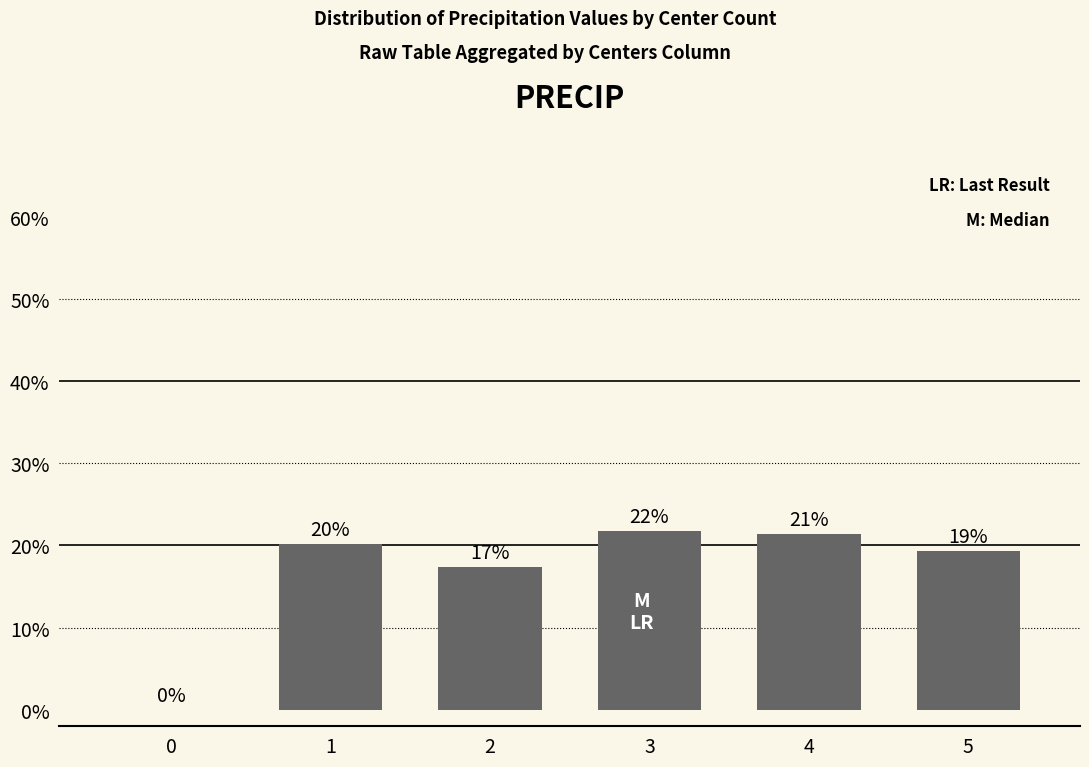

Reading left to right, what are all the values shown in this chart?

0=0.0	1=0.2	2=0.2	3=0.2	4=0.2	5=0.2